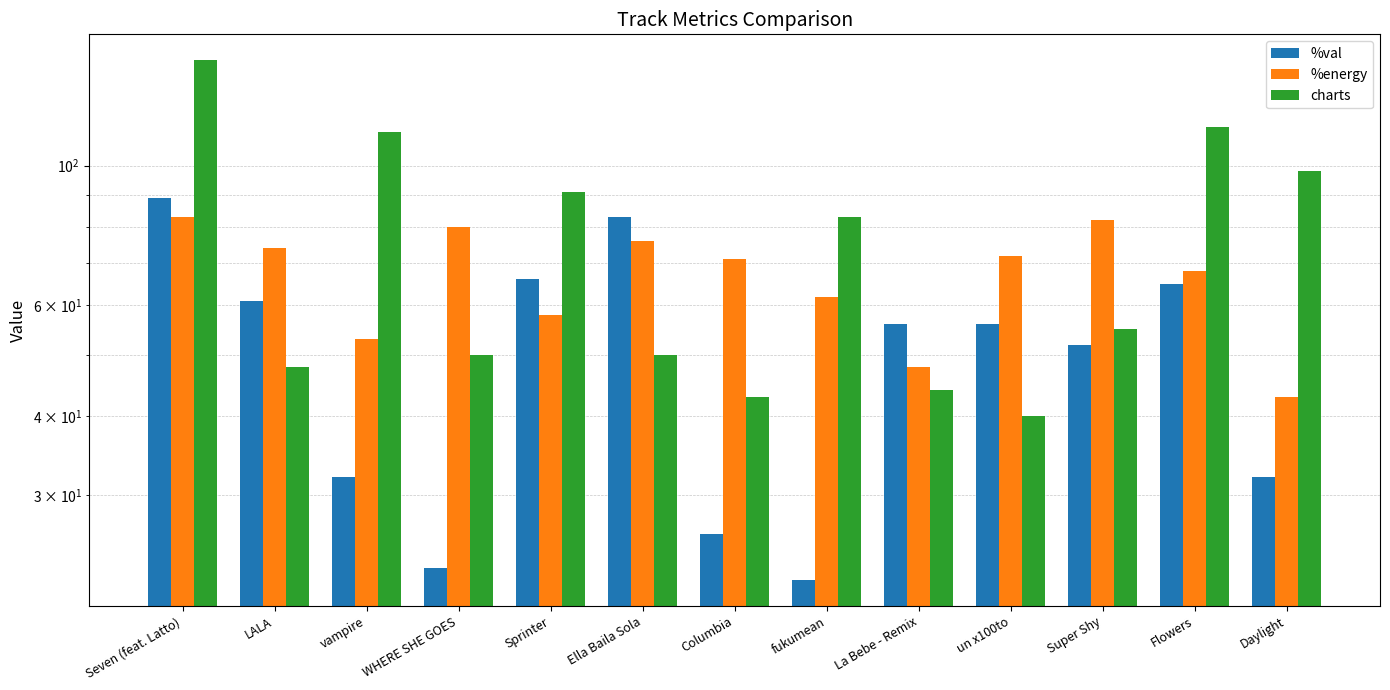

At which label is charts closest to 93?

Sprinter